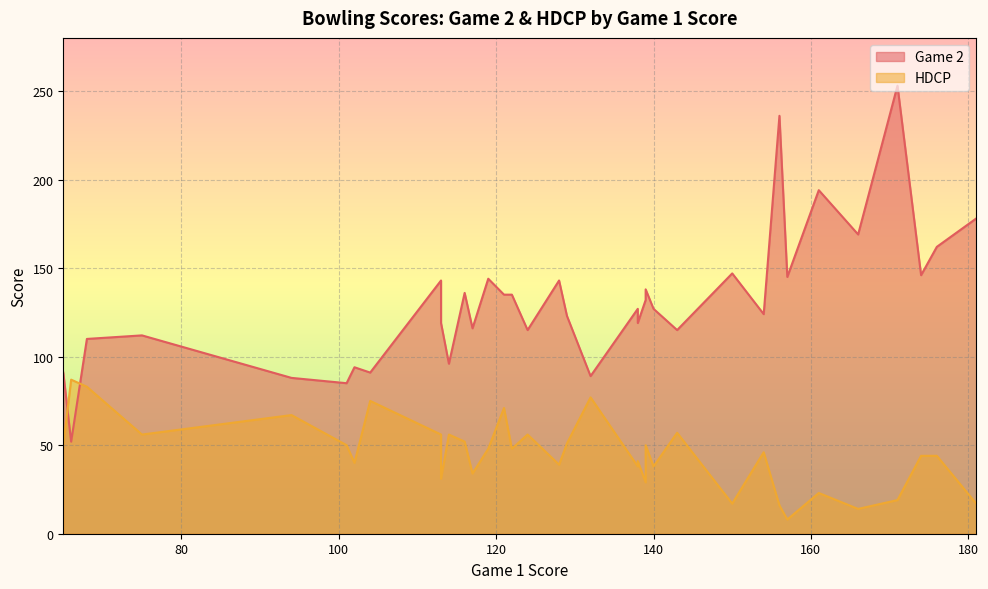

How many categories are shown in the chart?

36